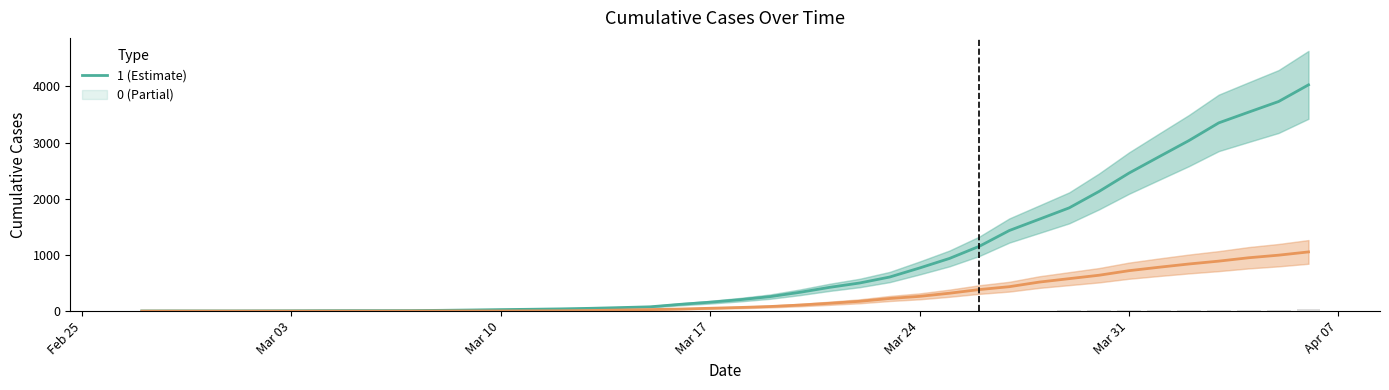

Which label corresponds to the smallest value in the chart?

2020-02-27